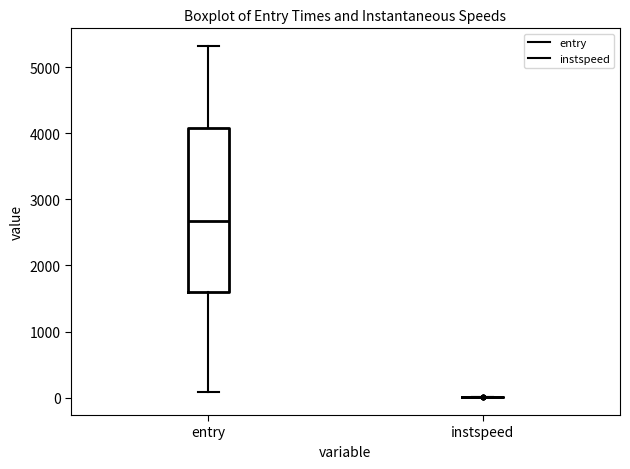

Reading left to right, transcribe this box plot: for each box, give where its median line is, the range the box spans, and where its two whiskers end, as read against the y-axis. The values are not printed on the chart, so give them approximately, as read against the axis.

entry: median 2700, box 1600 to 4100, whiskers 100 to 5300
instspeed: box collapsed to a line at 0, whiskers 0 to 0